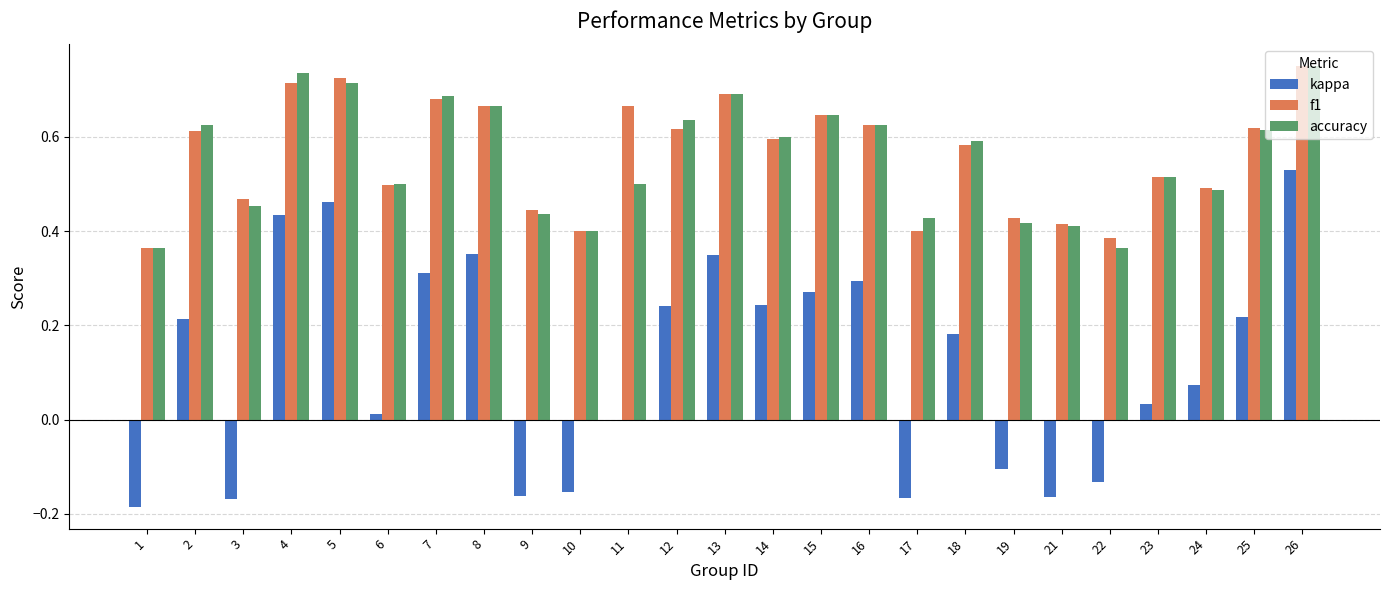

Count the number of categories in the chart.

25